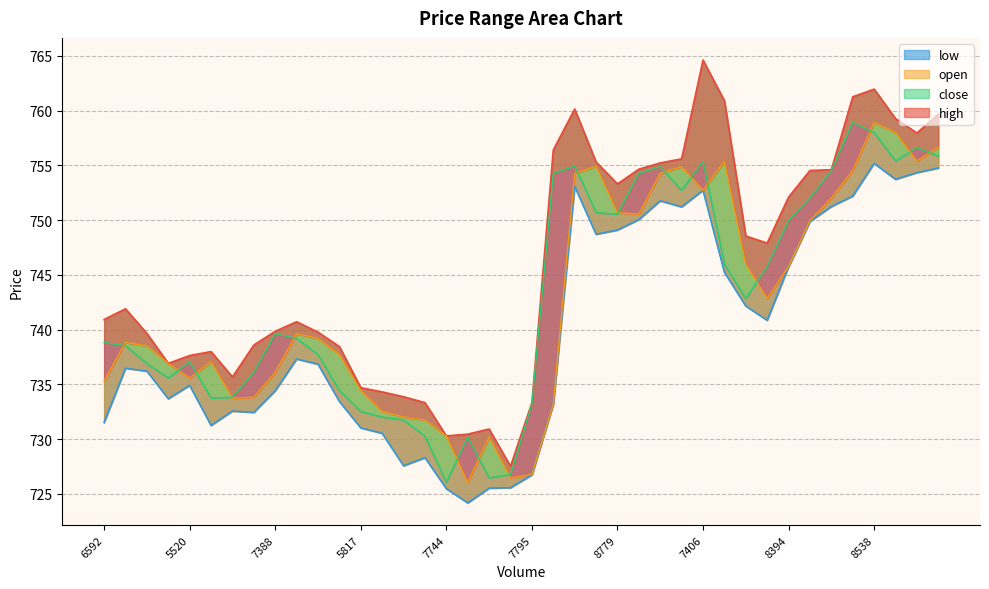

The value of low at 8394 is 745.8. True or false?

True